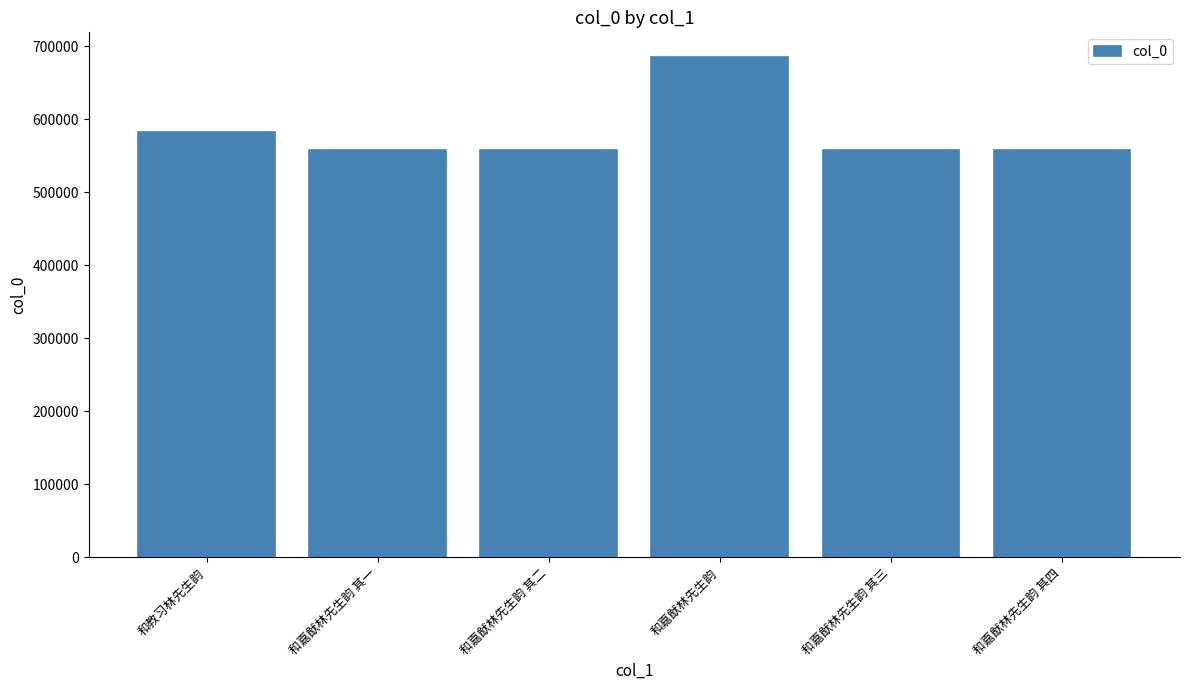

What is the average value?

583080